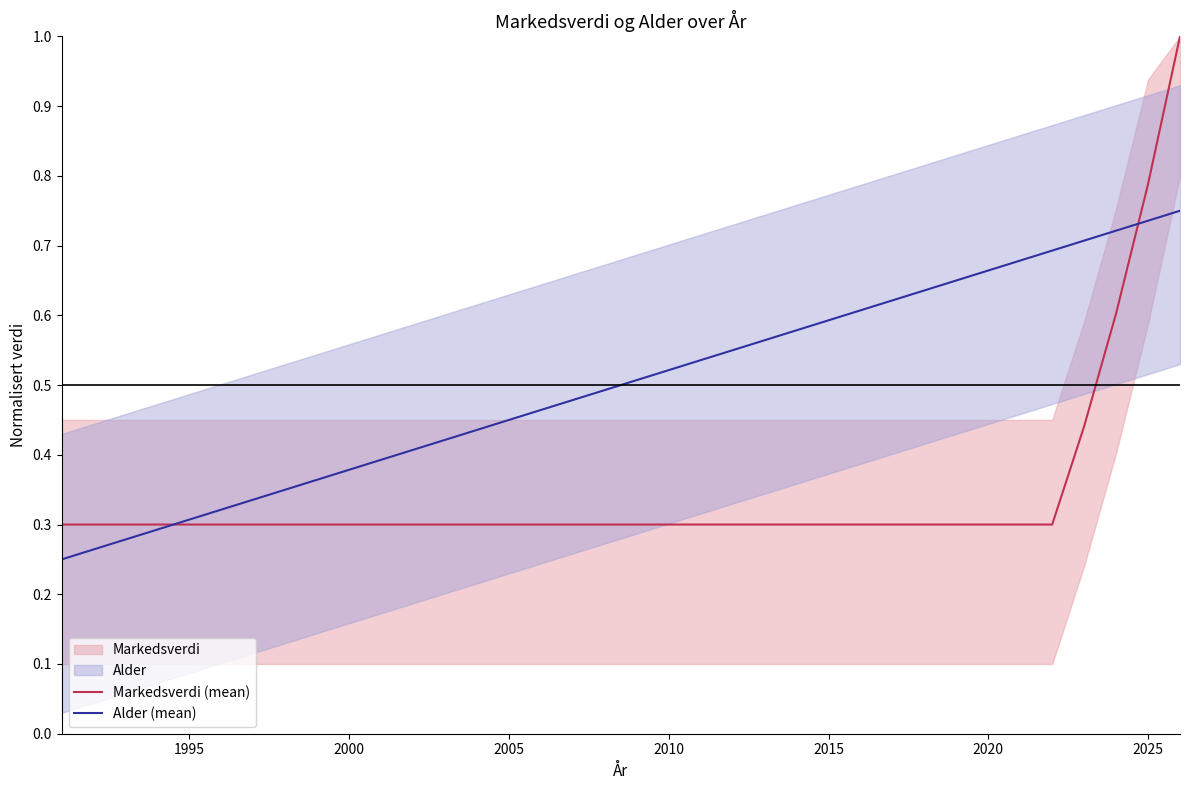

The value of Alder (mean) at 2010 is 0.9. True or false?

False